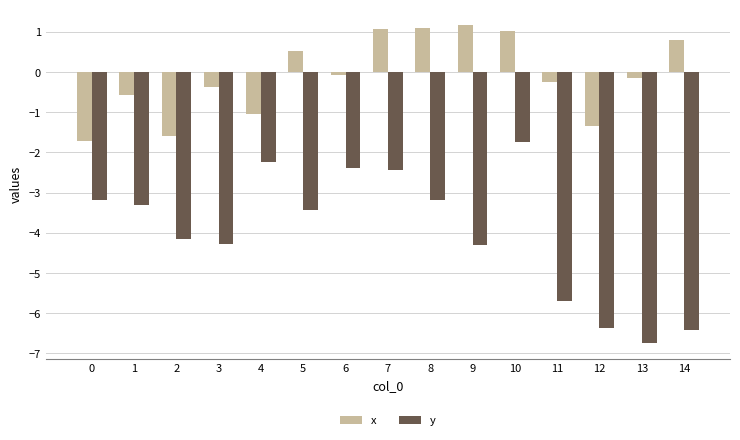

What is the spread (max minus min) of values at 5?

4.0